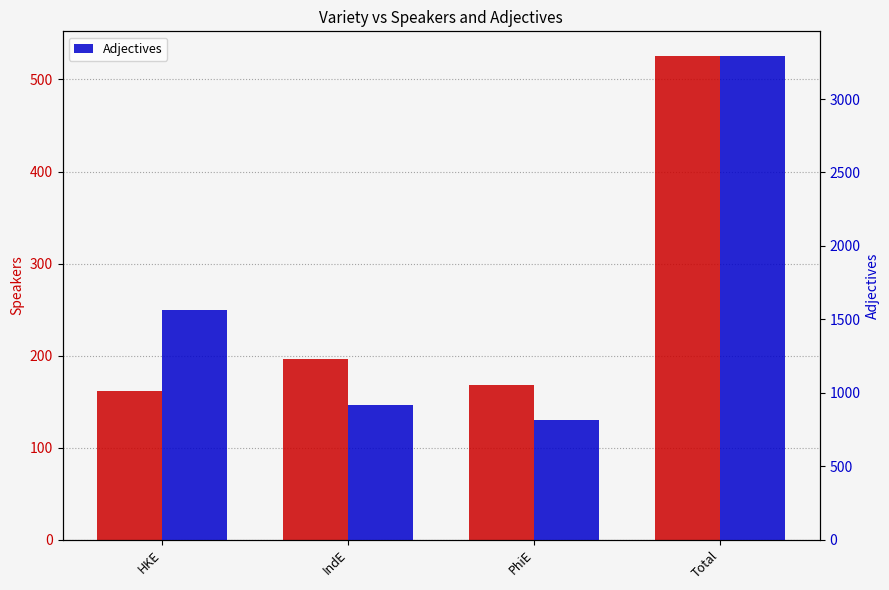

Which label corresponds to the largest value in the chart?

Total